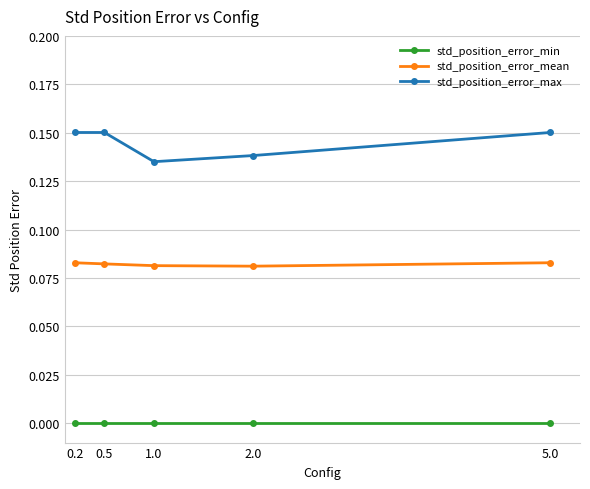

True or false: std_position_error_min and std_position_error_max intersect in this chart.

False